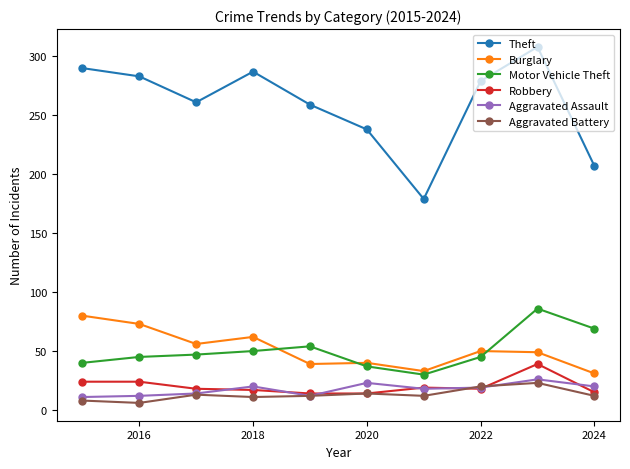

True or false: Theft has more than 1 points higher than both neighbors.

True